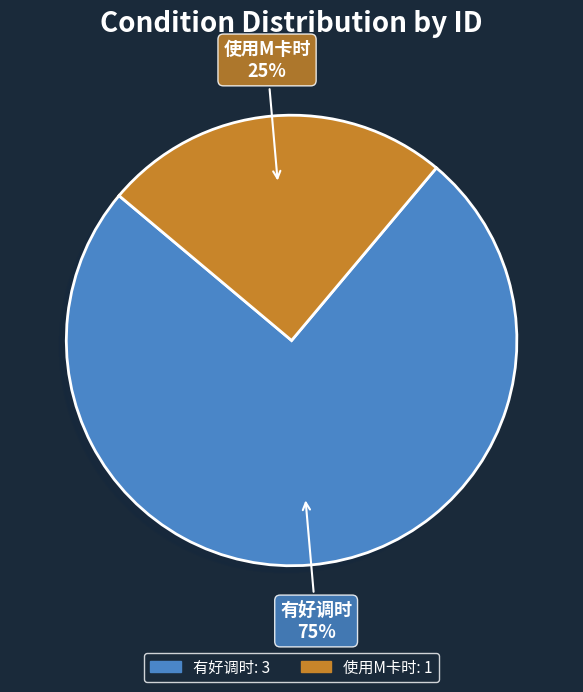

Does any single category account for the majority?

Yes